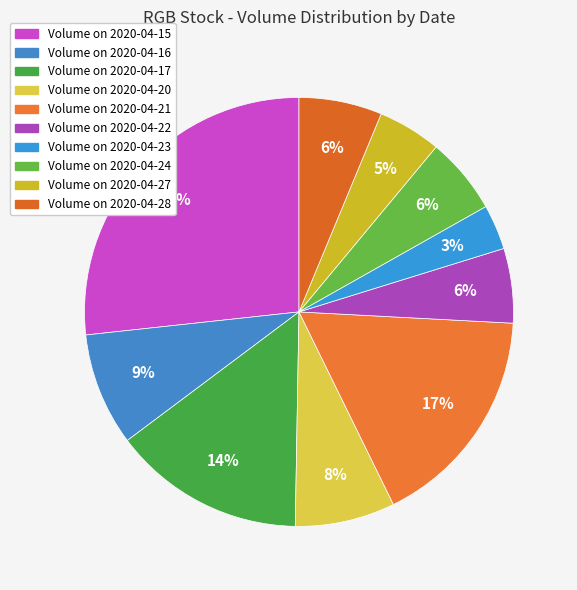

How many slices are in this pie chart?

10